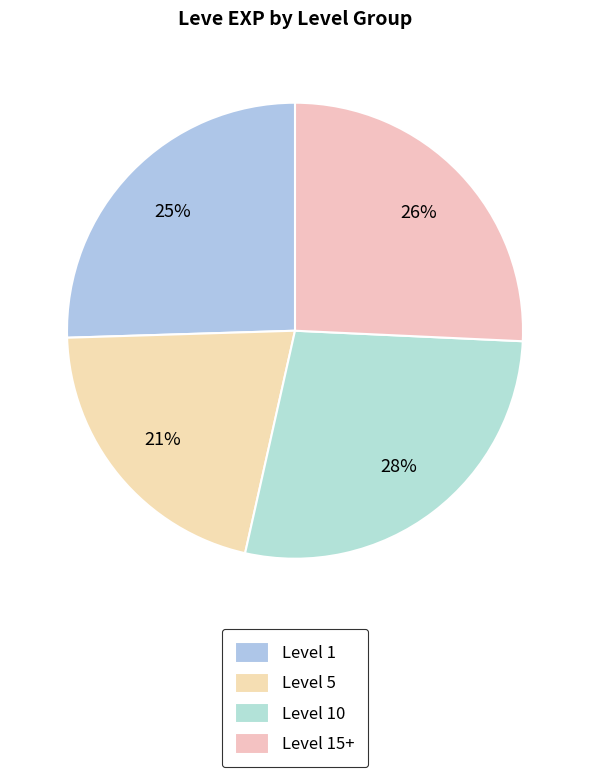

Which slice is the largest?

Level 10